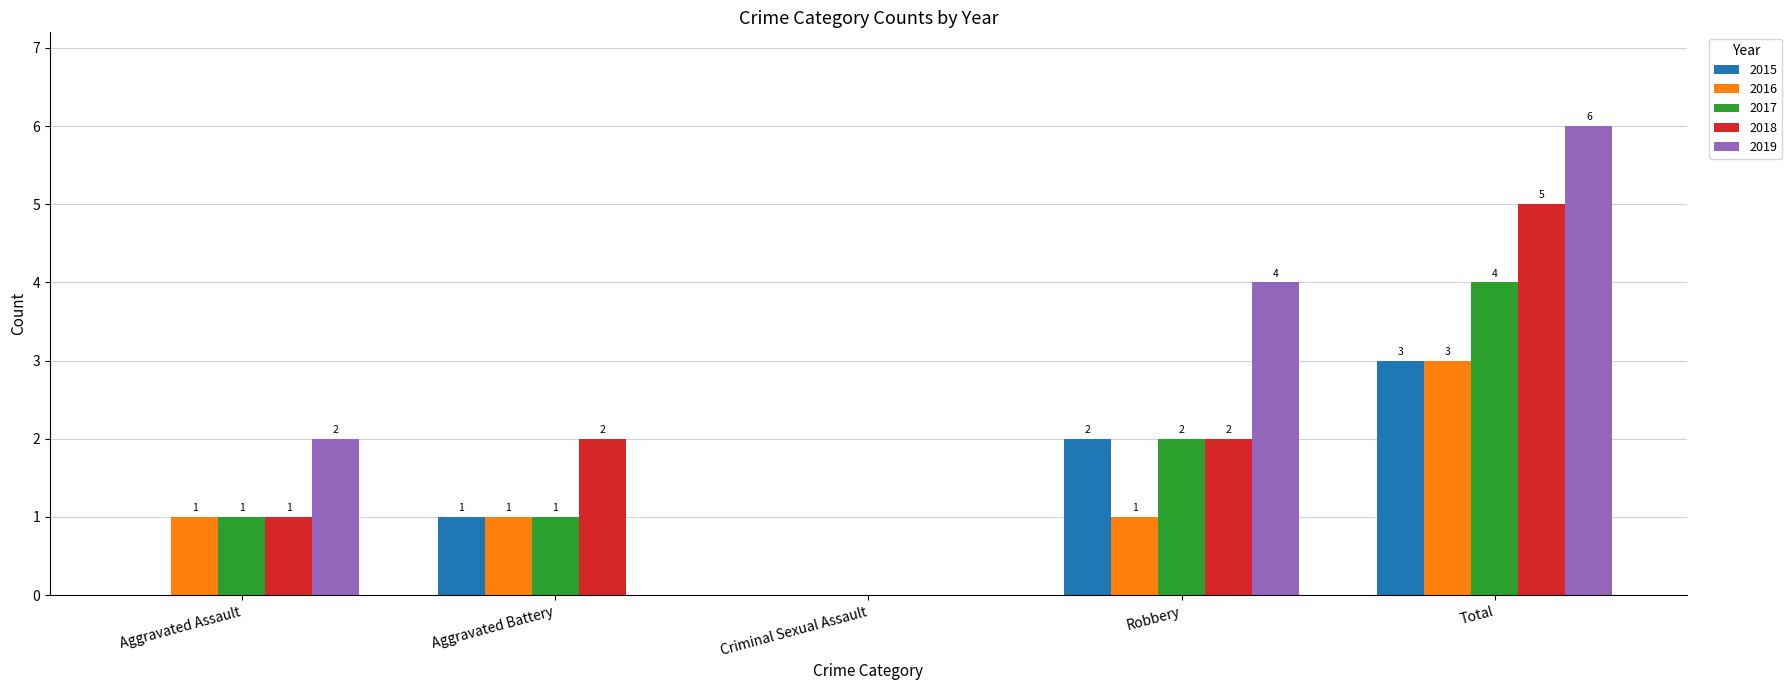

Which series changed the most between Criminal Sexual Assault and Total?

2019